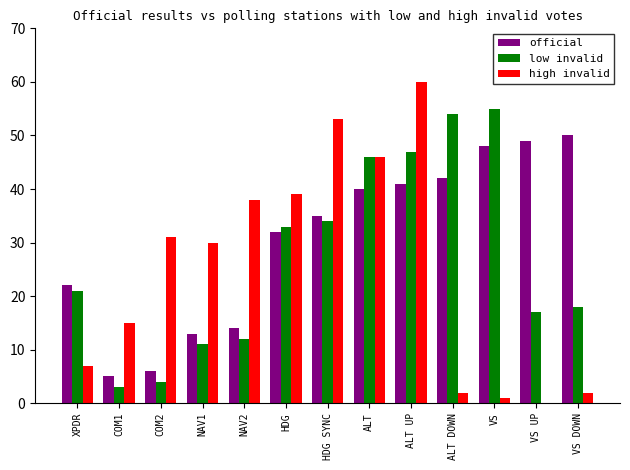

What is the difference between the low invalid values at VS and ALT UP?

8